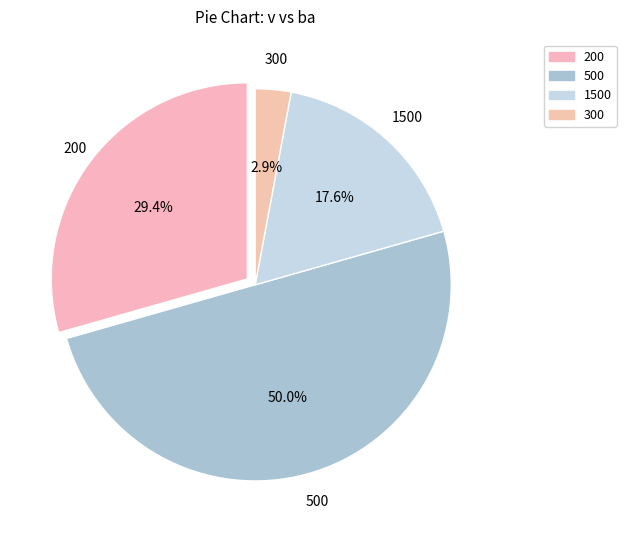

How many slices are in this pie chart?

4